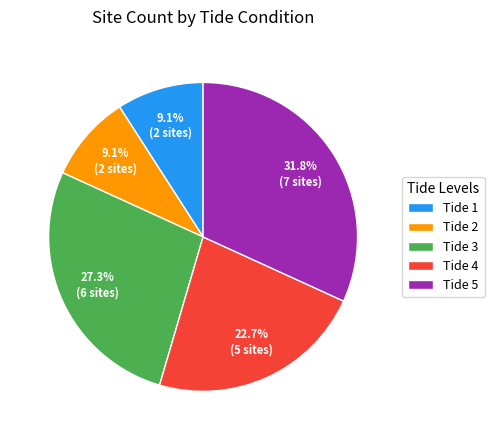

To the nearest percent, what percentage of the pie is Tide 1?

9%